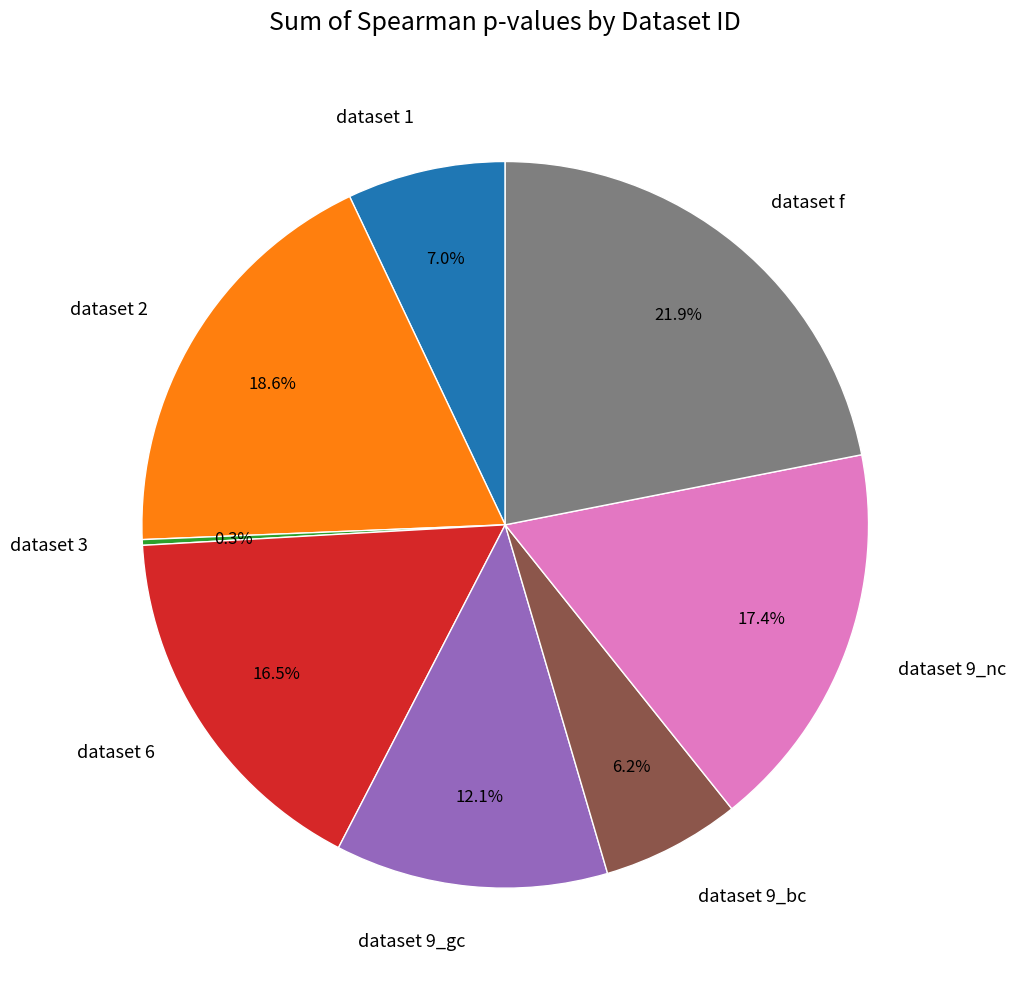

Is dataset 9_bc the majority of the pie?

No